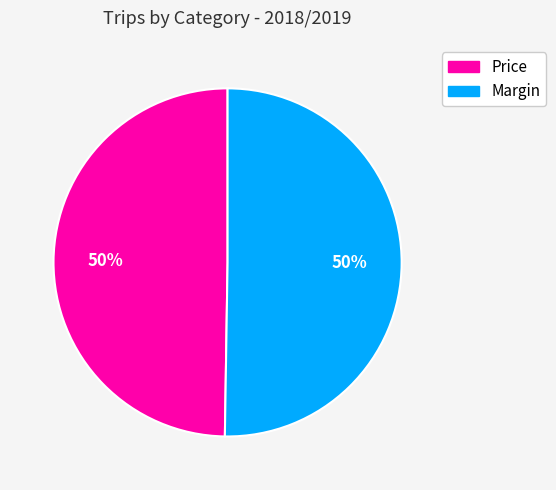

Is the sum of Margin and Price greater than half?

Yes